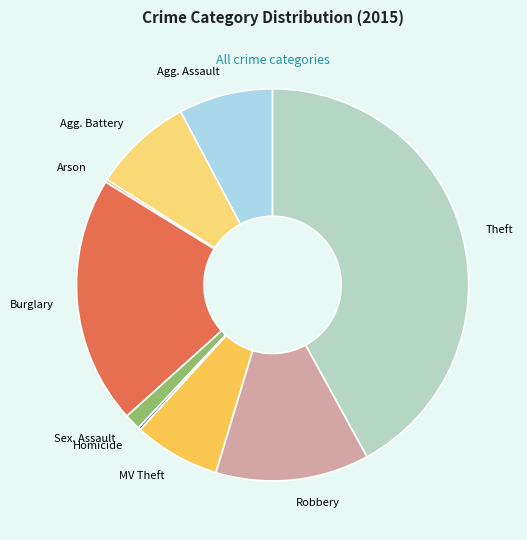

The Burglary slice represents 20% of the pie. True or false?

True